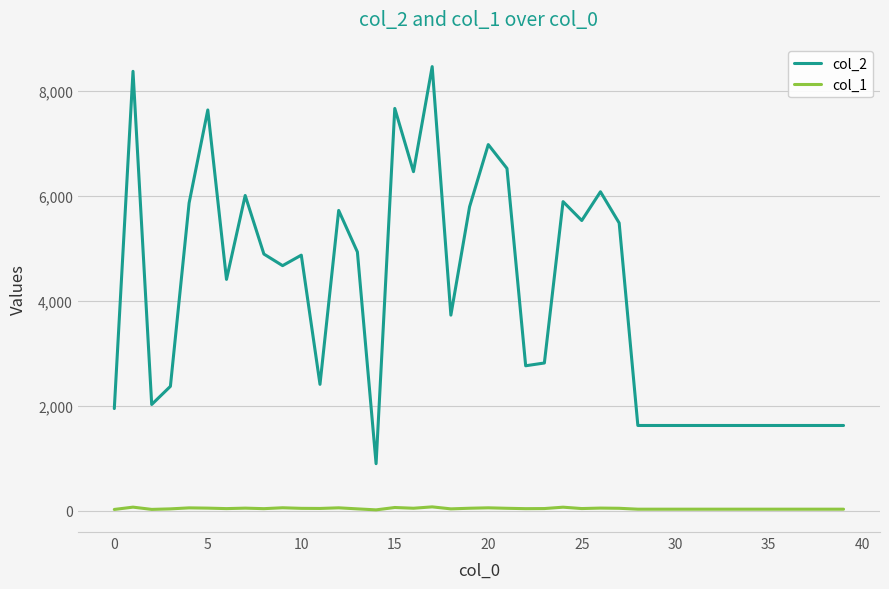

True or false: col_1 and col_2 intersect in this chart.

False